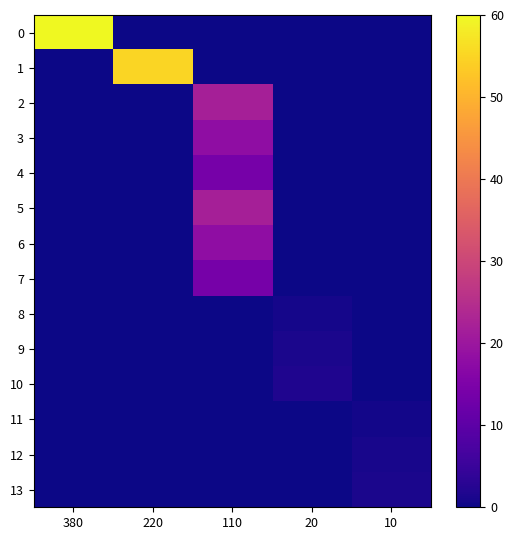

What is the spread (max minus min) of values at 10?

1.2